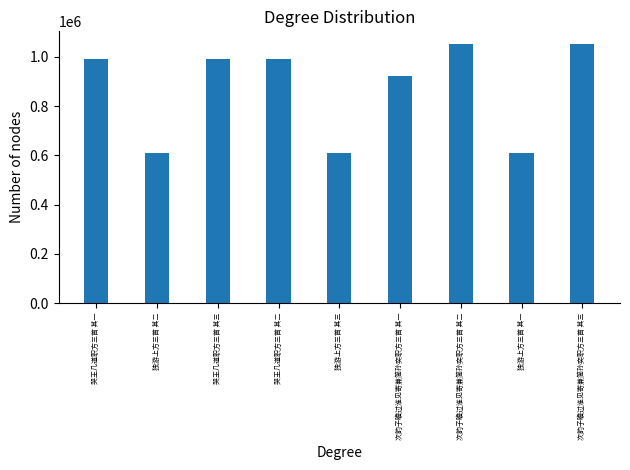

What is the minimum value shown in the chart?

610574